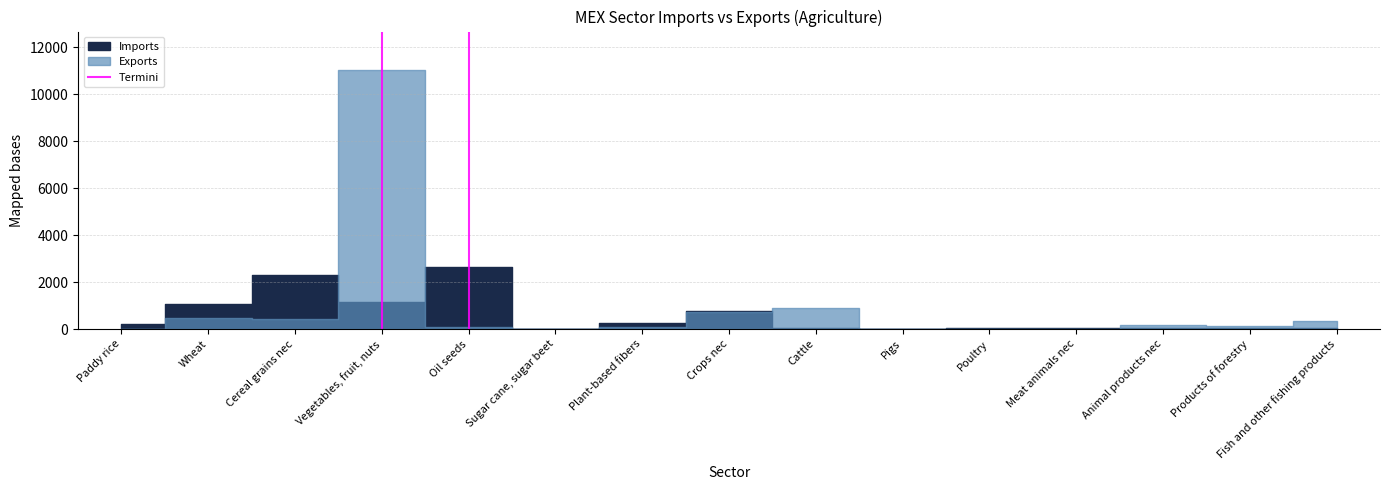

How many values are below 1?

1